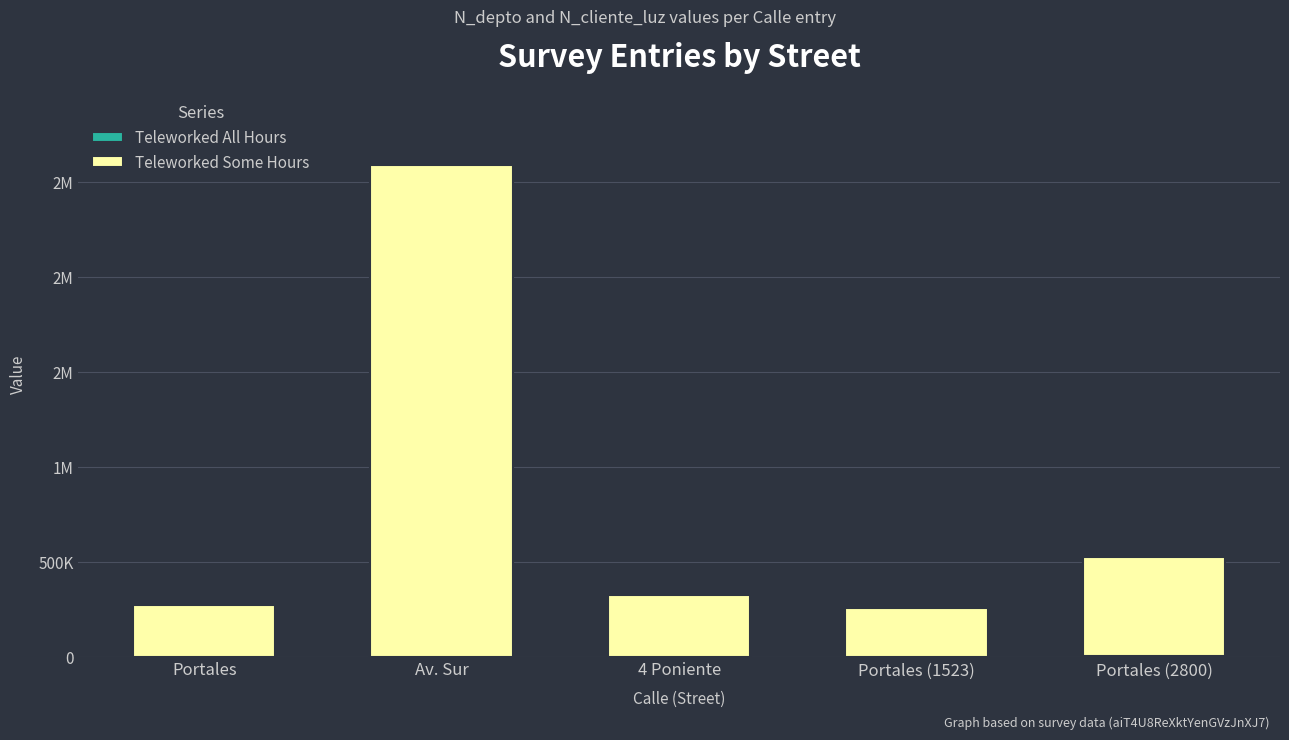

Does the chart contain stacked bars?

Yes